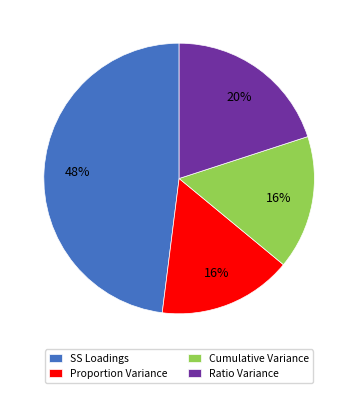

To the nearest percent, what percentage of the pie is SS Loadings?

48%